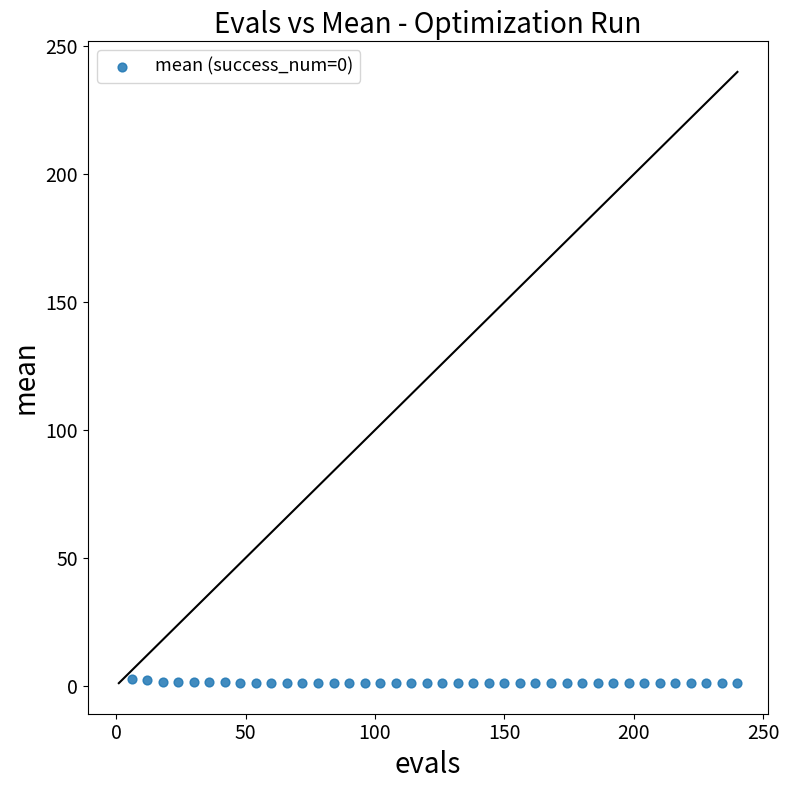

What is the range of X values (max minus min)?

234.0